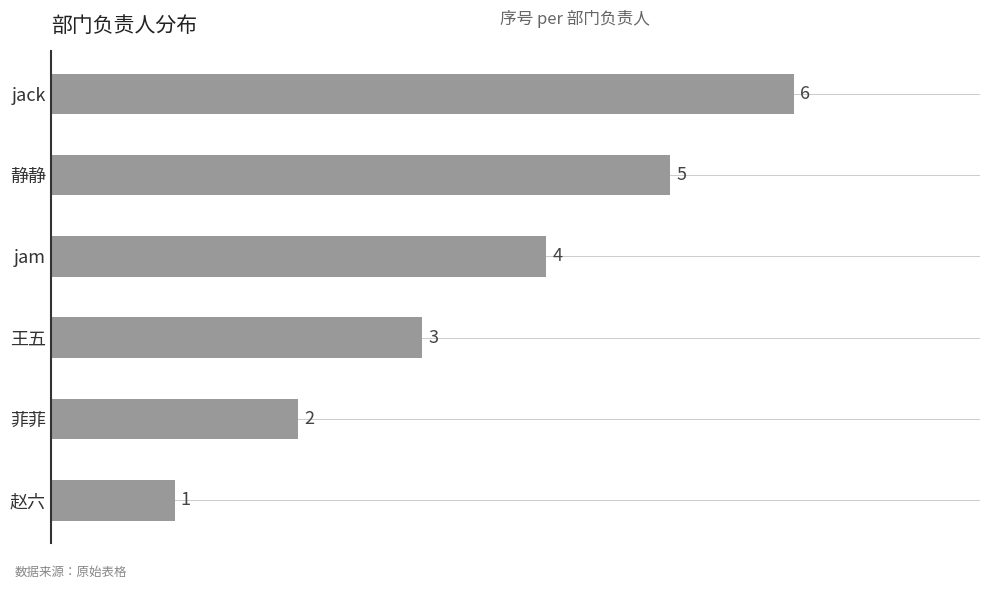

Does the chart contain stacked bars?

No